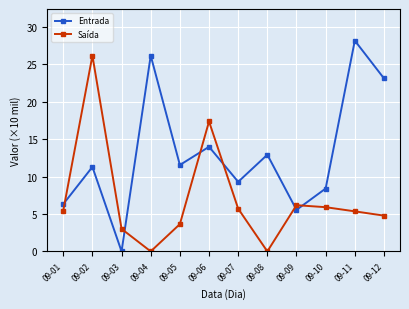

What is the difference between the maximum and minimum values in the Saída series?

26.2